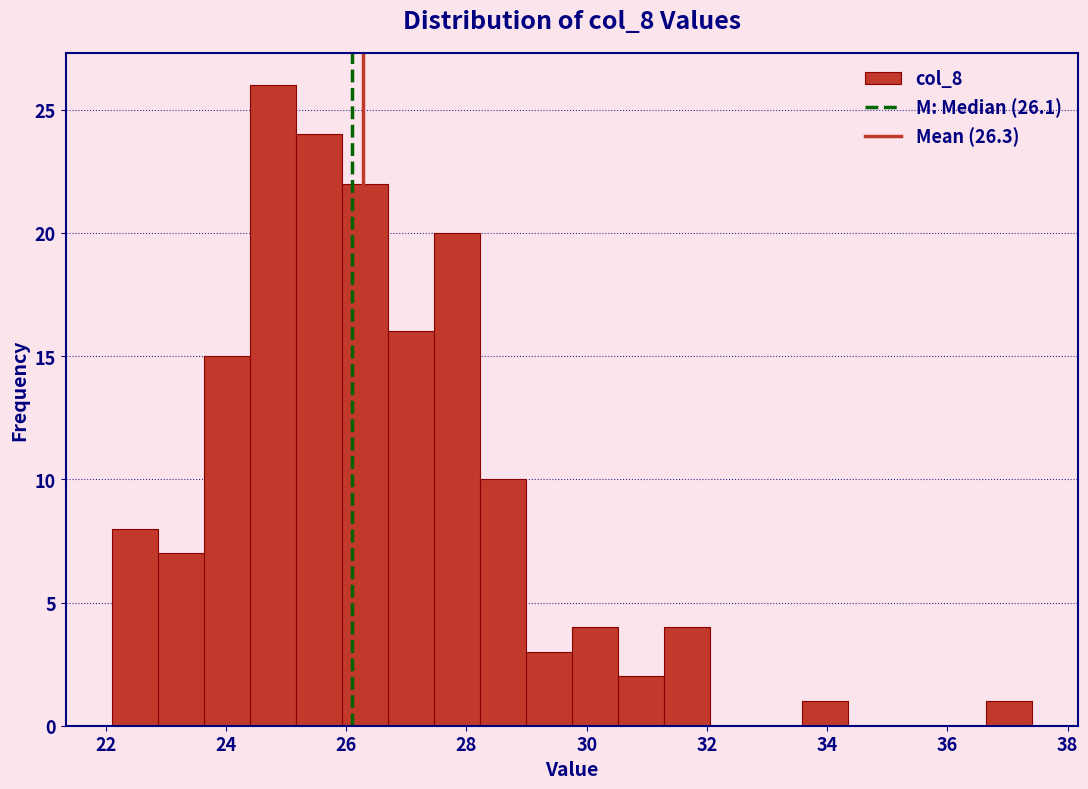

Read against the x-axis, roughly where is the centre of the tallest bar?

24.8